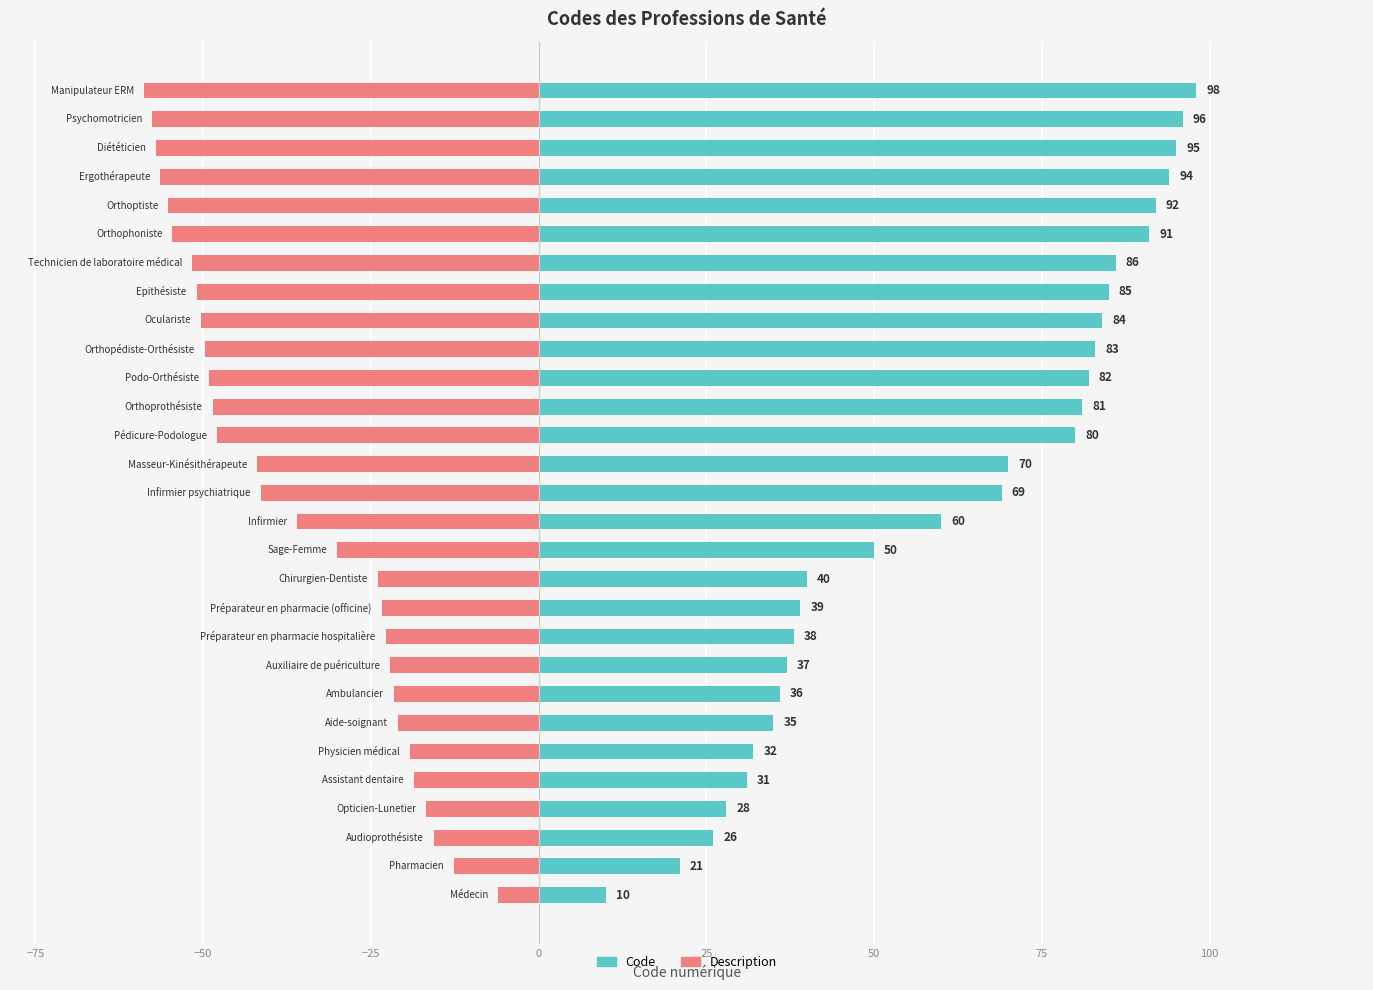

What are all the series names shown in the legend?

Code, Description